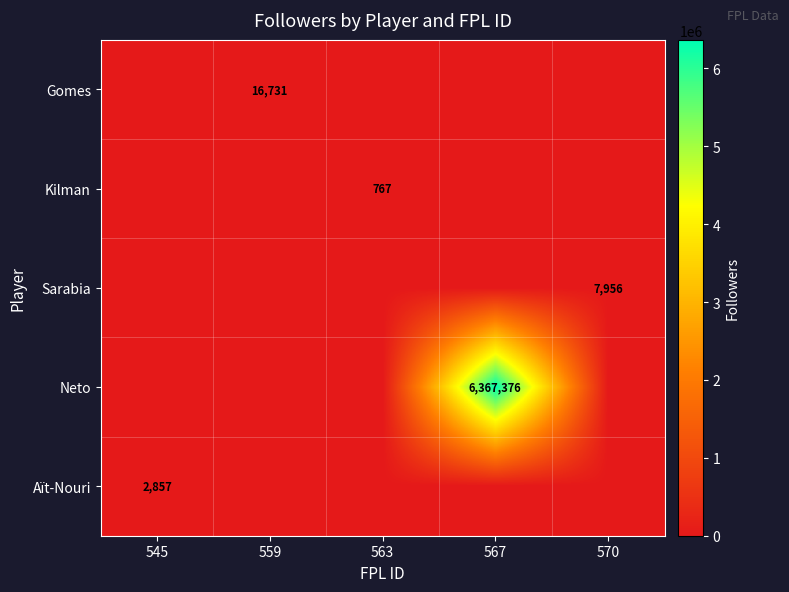

True or false: Neto has a value of 2228228 at 567.

False